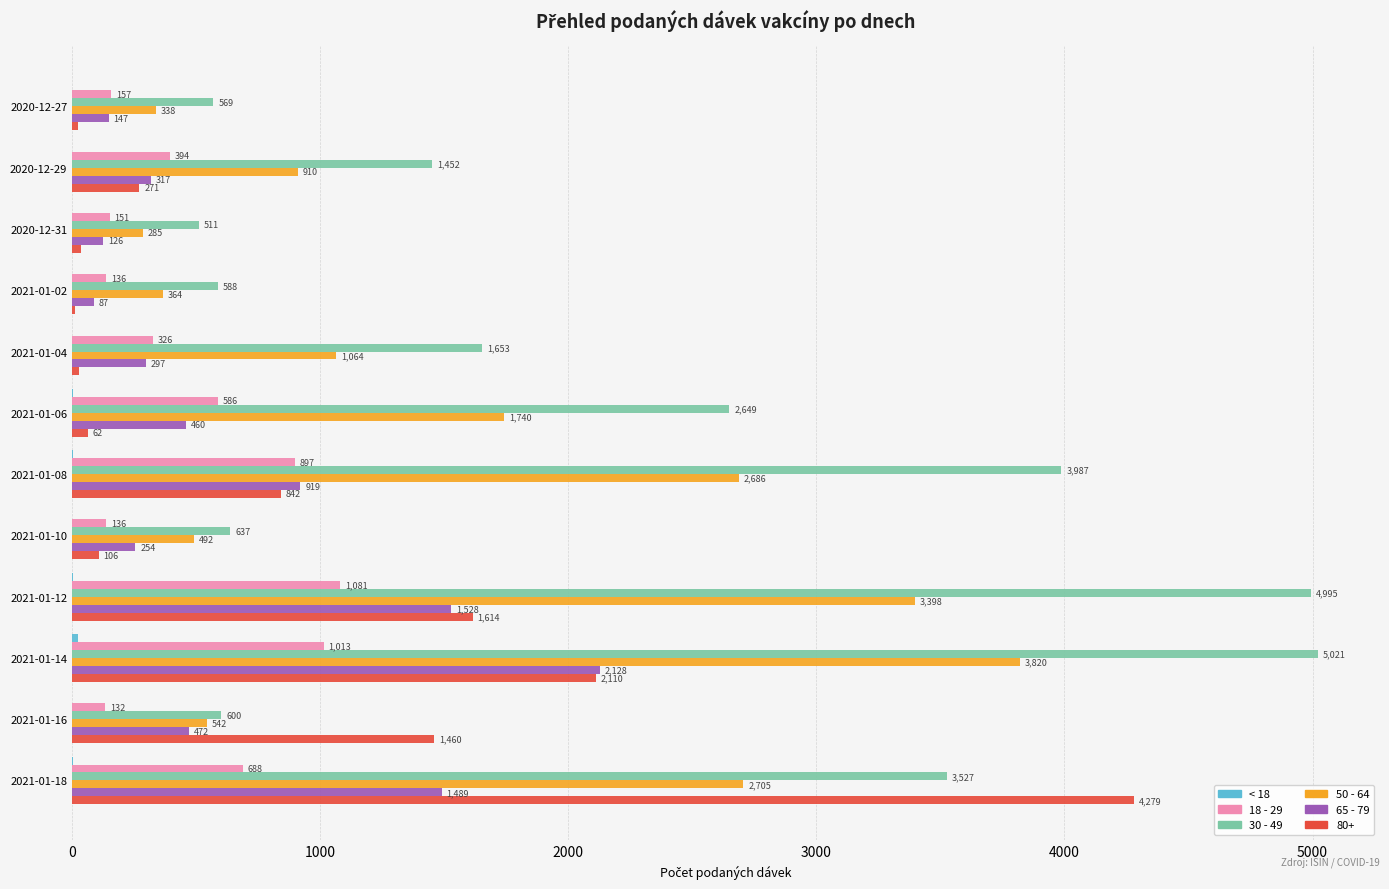

At which label is 65 - 79 closest to 1107?

2021-01-08